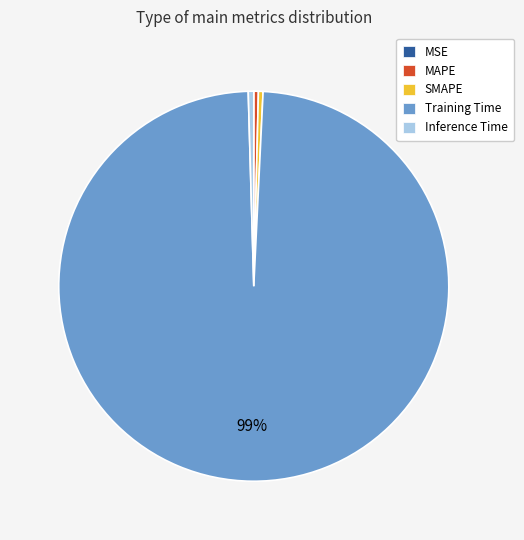

To the nearest percent, what is the average slice percentage?

20%